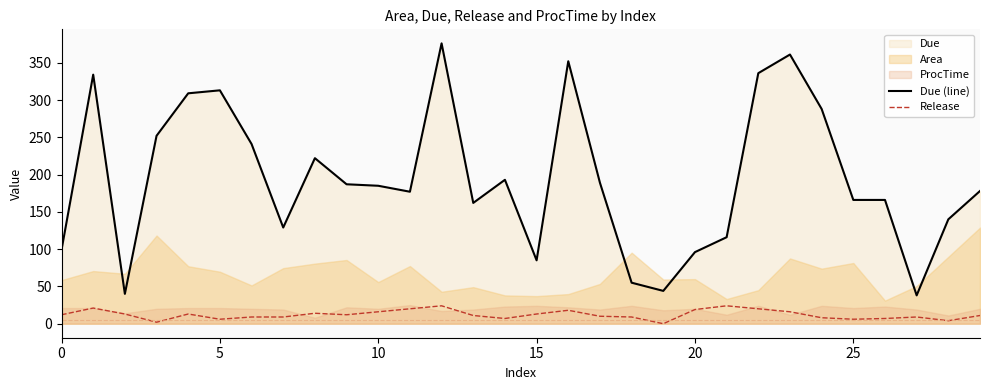

Count the number of categories in the chart.

30